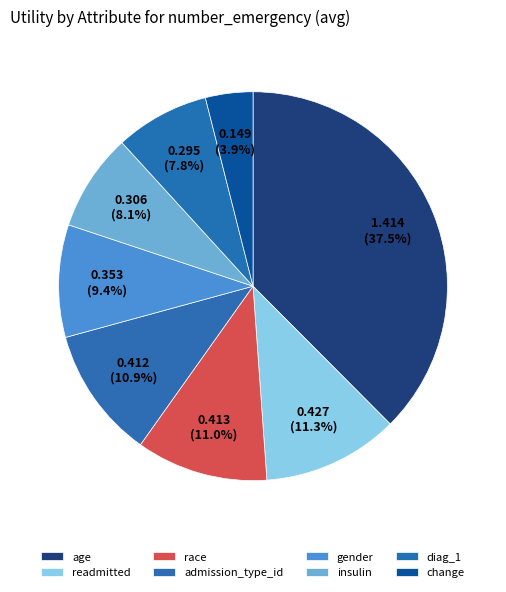

Do diag_1 and admission_type_id together represent more than half of the pie?

No